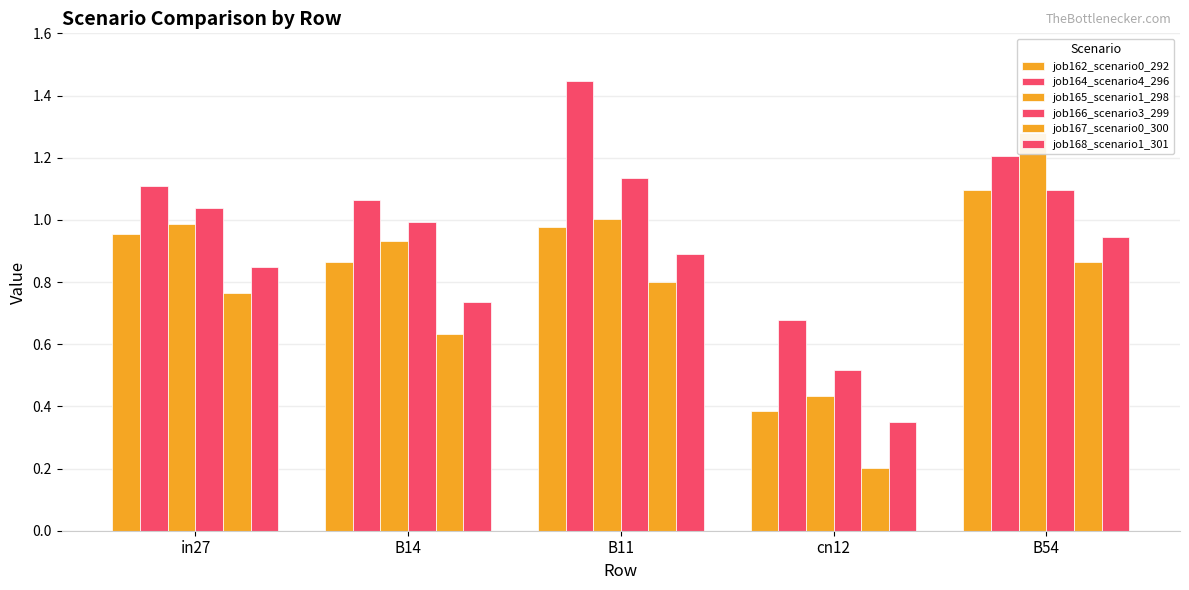

Which series changed the most between cn12 and B54?

job165_scenario1_298